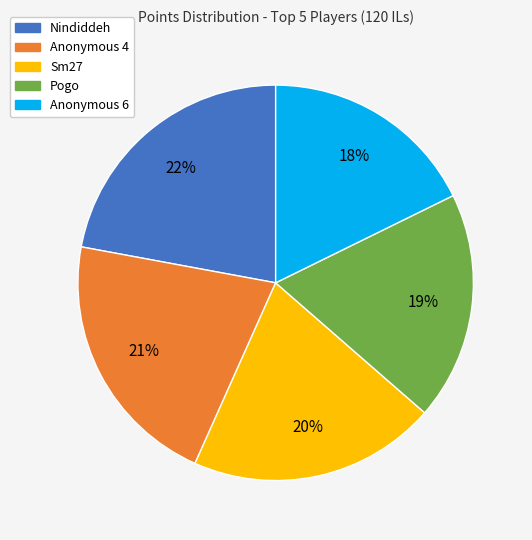

Which category has the biggest portion of the pie?

Nindiddeh